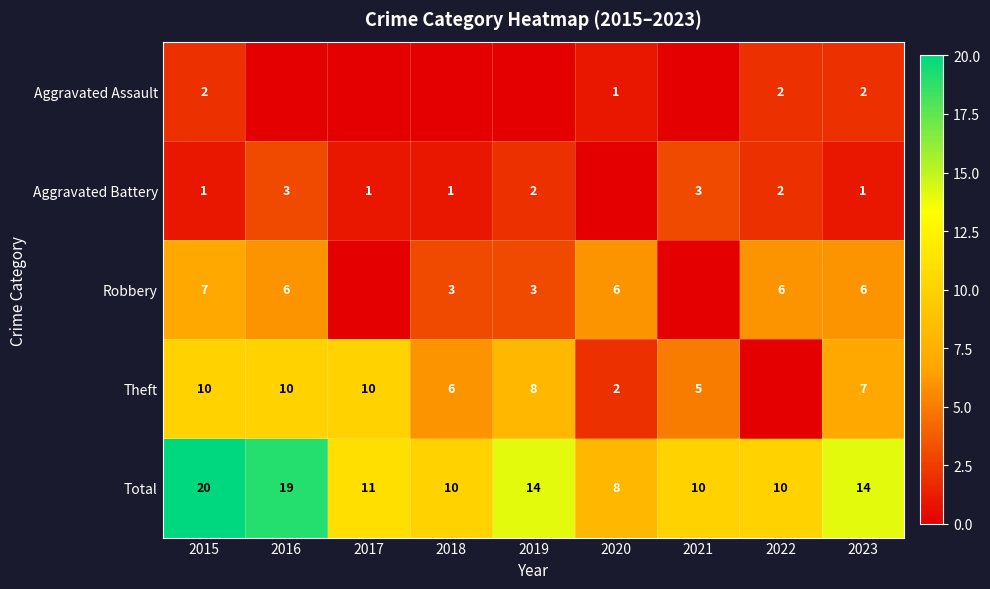

How many positive values does the Aggravated Battery series have?

8